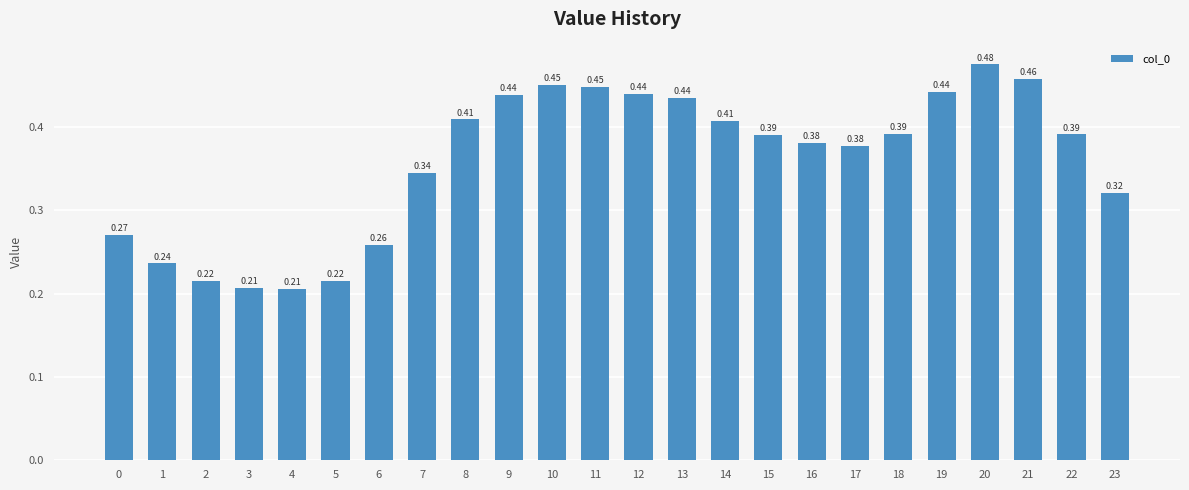

What is the change in value from 17 to 21?

+0.1